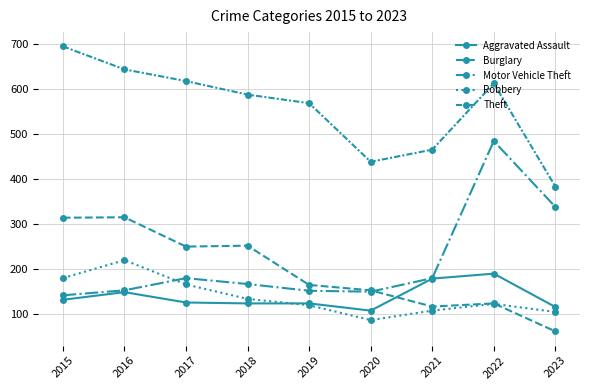

How many categories are shown in the chart?

9